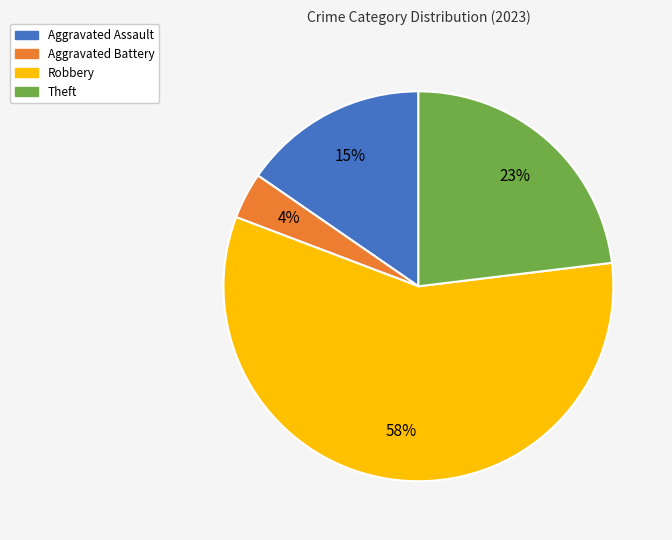

Between Theft and Aggravated Battery, which is larger?

Theft